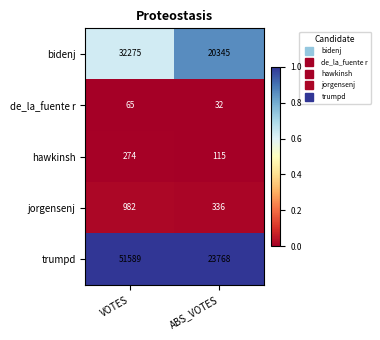

What is the approximate value of hawkinsh at VOTES?

274